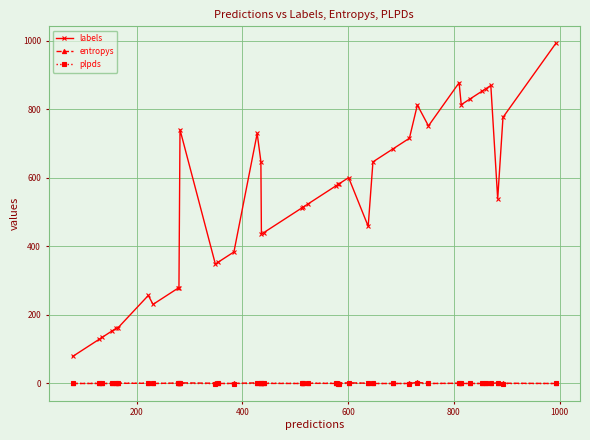

True or false: labels and plpds cross at least once.

False